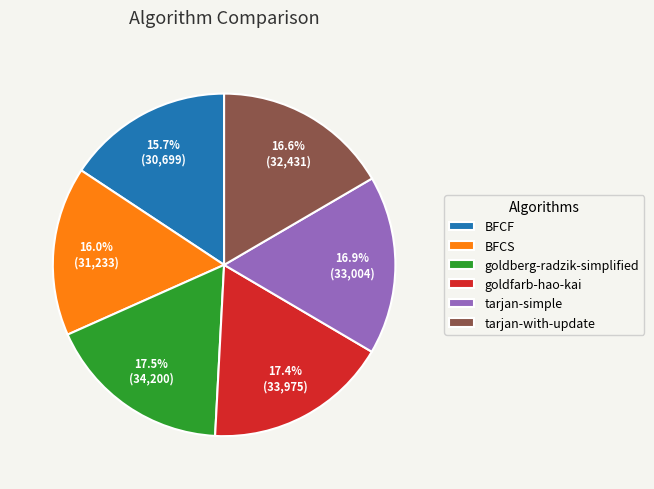

How many segments does this pie chart have?

6